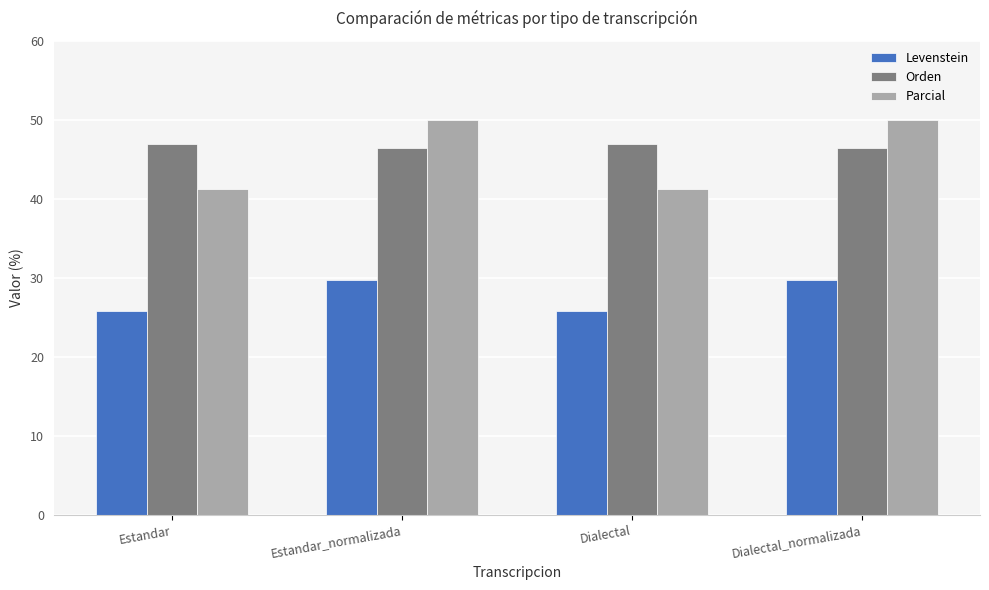

Read the Orden value at Dialectal_normalizada.

46.4